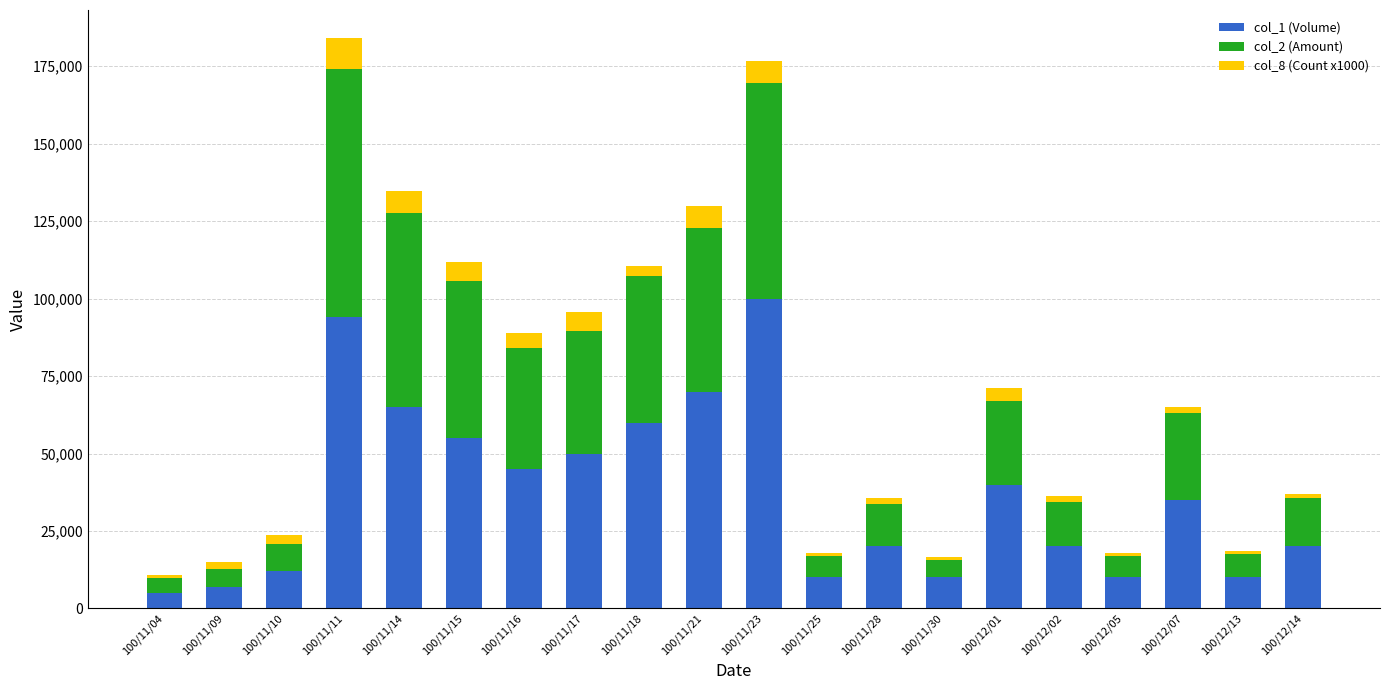

Which category has the highest value in the col_1 (Volume) series?

100/11/23